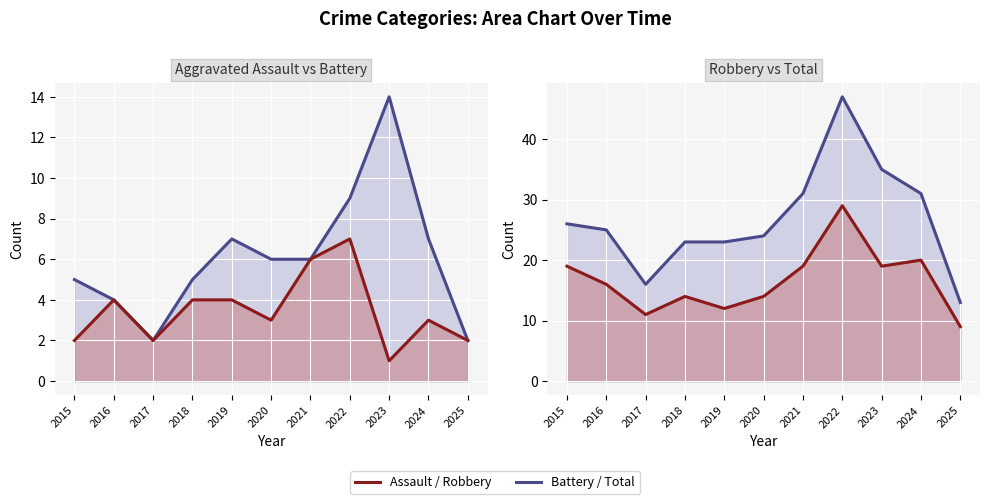

What is the sum of all Aggravated Assault line values?

38